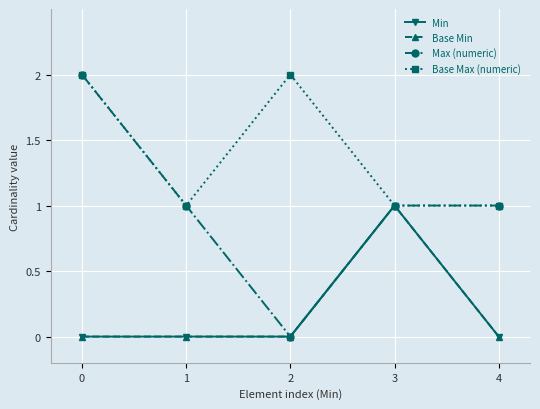

Does the chart have visible grid lines?

Yes